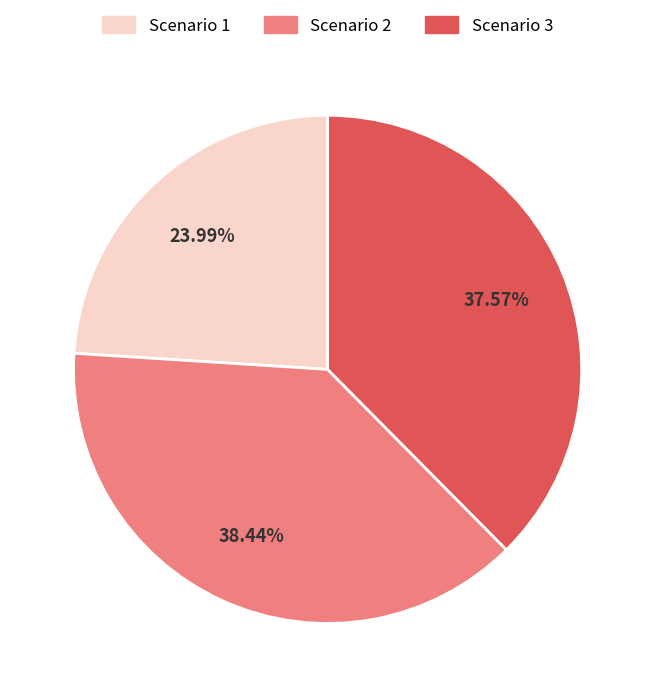

Which has a higher value, Scenario 1 or Scenario 2?

Scenario 2